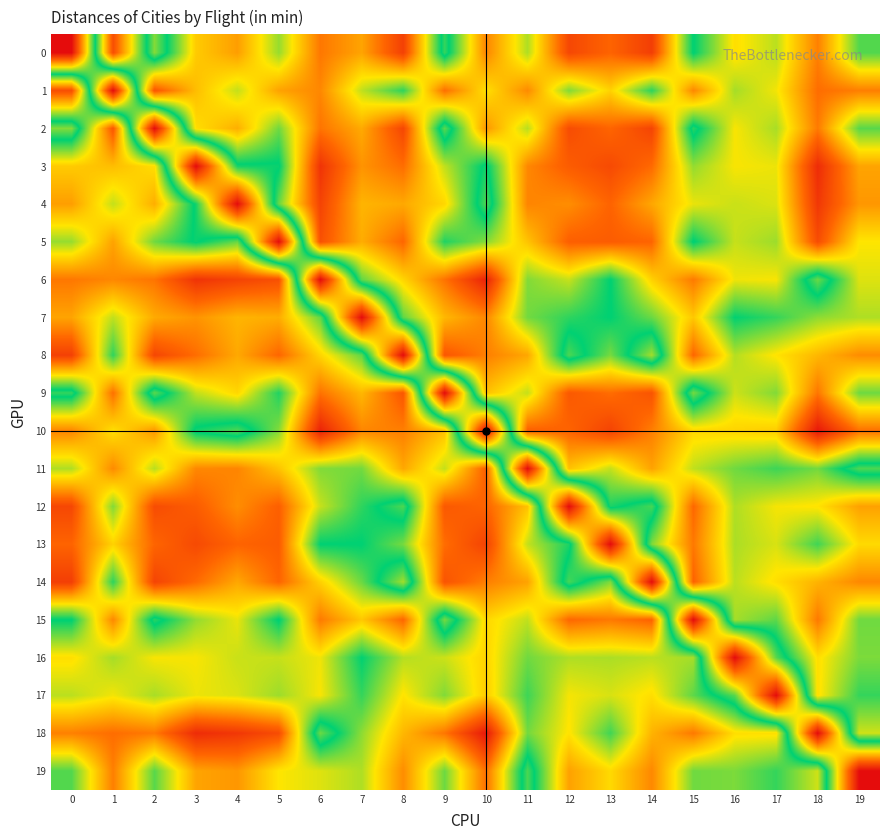

Reading left to right, what are all the values shown in this chart?

0: 0=0	1=452	2=213	3=361	4=391	5=308	6=417	7=387	8=465	9=240	10=408	11=316	12=458	13=431	14=467	15=256	16=348	17=320	18=411	19=285
1: 0=452	1=0	2=444	3=370	4=323	5=388	6=406	7=322	8=273	9=422	10=347	11=404	12=301	13=356	14=272	15=406	16=313	17=339	18=424	19=412
2: 0=213	1=444	2=0	3=348	4=380	5=295	6=419	7=383	8=459	9=227	10=396	11=319	12=453	13=430	14=461	15=244	16=341	17=314	18=415	19=287
3: 0=361	1=370	2=348	3=0	4=251	5=254	6=477	7=398	8=424	9=322	10=251	11=406	12=438	13=455	14=426	15=307	16=341	17=337	18=484	19=387
4: 0=391	1=323	2=380	3=251	4=0	5=292	6=462	7=376	8=384	9=353	10=231	11=408	12=402	13=431	14=385	15=336	16=325	17=331	18=473	19=396
5: 0=308	1=388	2=295	3=254	4=292	5=0	6=449	7=381	8=429	9=268	10=302	11=366	12=435	13=438	14=430	15=255	16=324	17=310	18=453	19=343
6: 0=417	1=406	2=419	3=477	4=462	5=449	6=0	7=290	8=354	9=420	10=493	11=301	12=324	13=257	14=357	15=415	16=338	17=341	18=222	19=332
7: 0=387	1=322	2=383	3=398	4=376	5=381	6=290	7=0	8=289	9=374	10=407	11=296	12=273	13=257	14=293	15=363	16=258	17=275	18=305	19=316
8: 0=465	1=273	2=459	3=424	4=384	5=429	6=354	7=289	8=0	9=443	10=412	11=385	12=232	13=297	14=203	15=429	16=318	17=345	18=374	19=403
9: 0=240	1=422	2=227	3=322	4=353	5=268	6=420	7=374	8=443	9=0	10=368	11=323	12=441	13=424	14=446	15=218	16=326	17=301	18=418	19=294
10: 0=408	1=347	2=396	3=251	4=231	5=302	6=493	7=407	8=412	9=368	10=0	11=435	12=431	13=462	14=412	15=353	16=355	17=360	18=503	19=422
11: 0=316	1=404	2=319	3=406	4=408	5=366	6=301	7=296	8=385	9=323	10=435	11=0	12=367	13=323	14=388	15=322	16=295	17=278	18=296	19=232
12: 0=458	1=301	2=453	3=438	4=402	5=435	6=324	7=273	8=232	9=441	10=431	11=367	12=0	13=267	14=234	15=428	16=316	17=340	18=345	19=389
13: 0=431	1=356	2=430	3=455	4=431	5=438	6=257	7=257	8=297	9=424	10=462	11=323	12=267	13=0	14=300	15=416	16=315	17=330	18=279	19=351
14: 0=467	1=272	2=461	3=426	4=385	5=430	6=357	7=293	8=203	9=446	10=412	11=388	12=234	13=300	14=0	15=432	16=320	17=348	18=377	19=406
15: 0=256	1=406	2=244	3=307	4=336	5=255	6=415	7=363	8=429	9=218	10=353	11=322	12=428	13=416	14=432	15=0	16=313	17=289	18=416	19=295
16: 0=348	1=313	2=341	3=341	4=325	5=324	6=338	7=258	8=318	9=326	10=355	11=295	12=316	13=315	14=320	15=313	16=0	17=228	18=348	19=299
17: 0=320	1=339	2=314	3=337	4=331	5=310	6=341	7=275	8=345	9=301	10=360	11=278	12=340	13=330	14=348	15=289	16=228	17=0	18=348	19=275
18: 0=411	1=424	2=415	3=484	4=473	5=453	6=222	7=305	8=374	9=418	10=503	11=296	12=345	13=279	14=377	15=416	16=348	17=348	18=0	19=327
19: 0=285	1=412	2=287	3=387	4=396	5=343	6=332	7=316	8=403	9=294	10=422	11=232	12=389	13=351	14=406	15=295	16=299	17=275	18=327	19=0